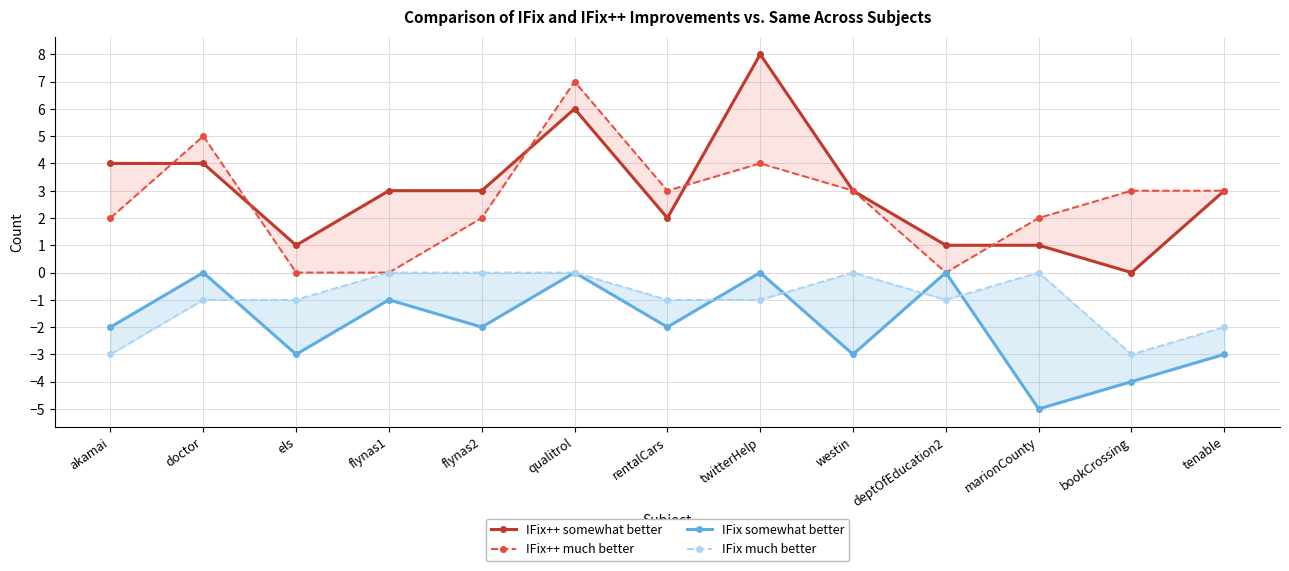

How many series are shown in this chart?

4